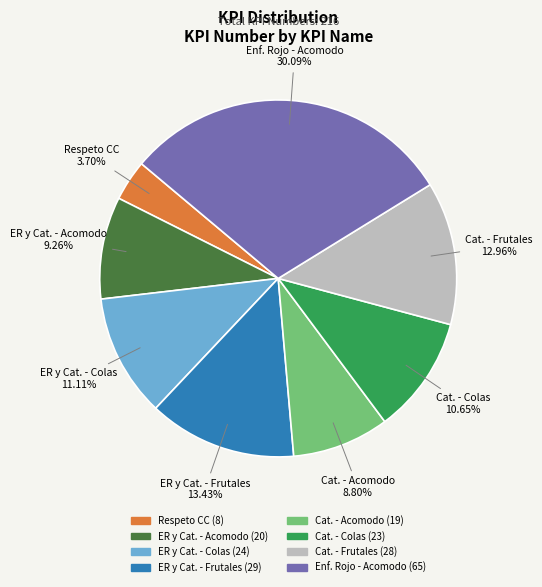

Does any single category account for the majority?

No